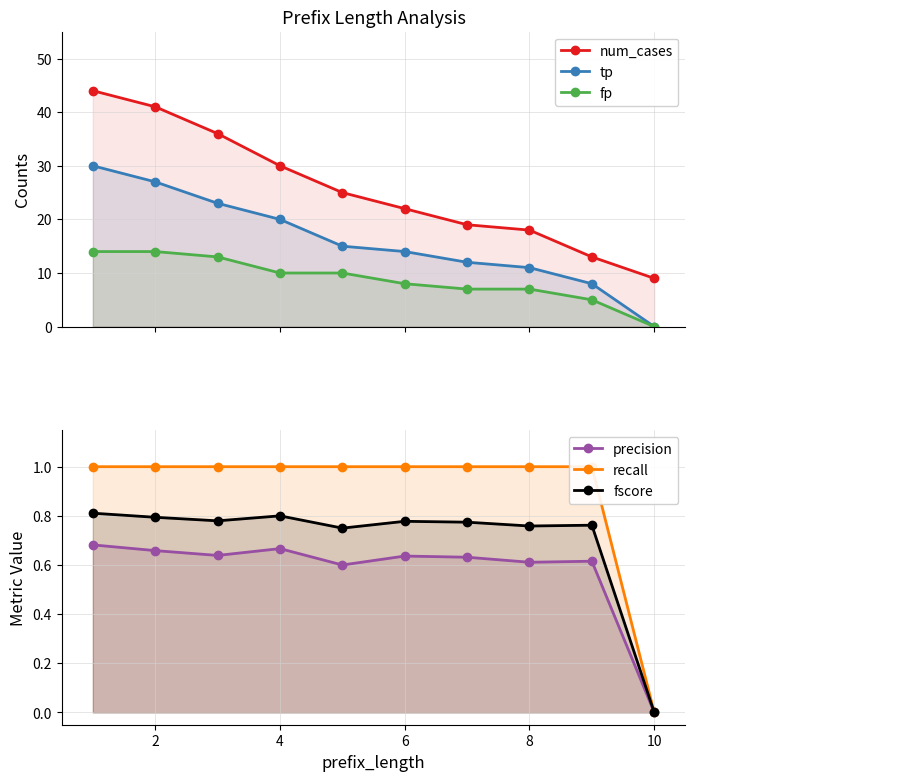

How many distinct data groups are displayed?

6